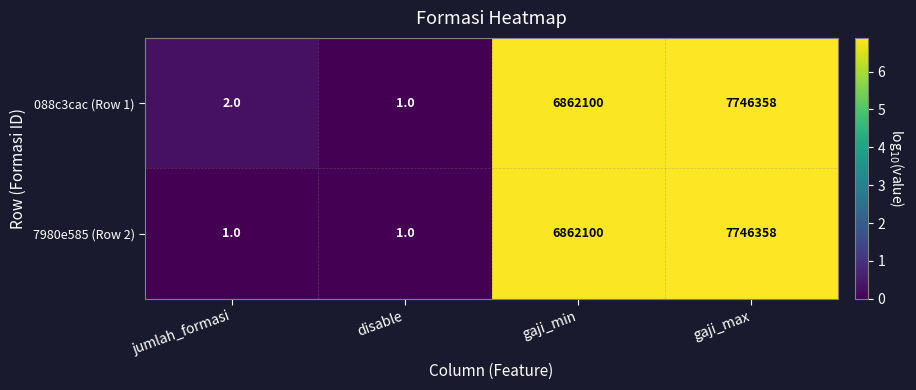

Which series has the largest total across all categories?

088c3cac (Row 1)